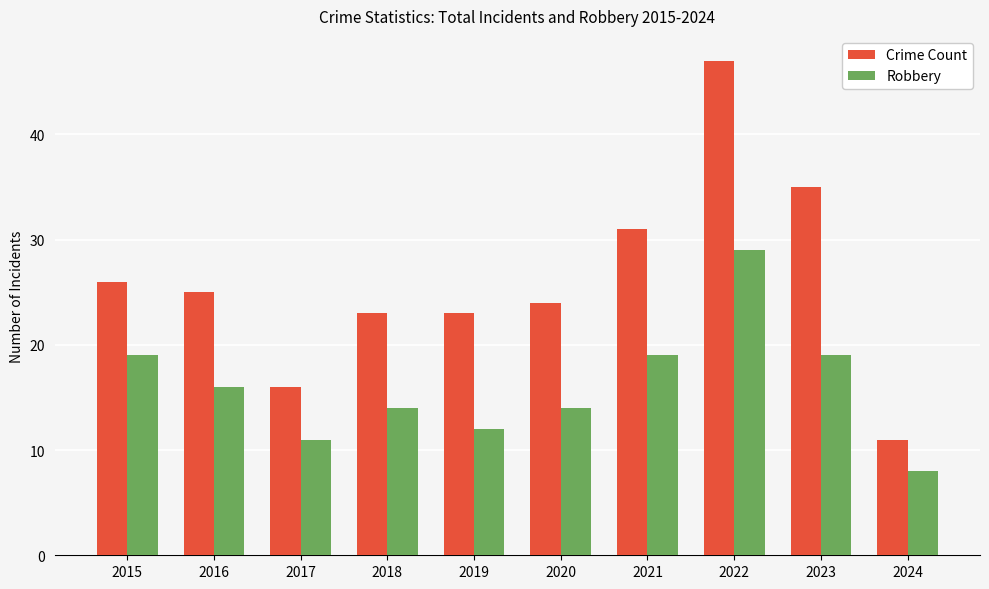

Is it true that Robbery equals 4 at 2021?

False